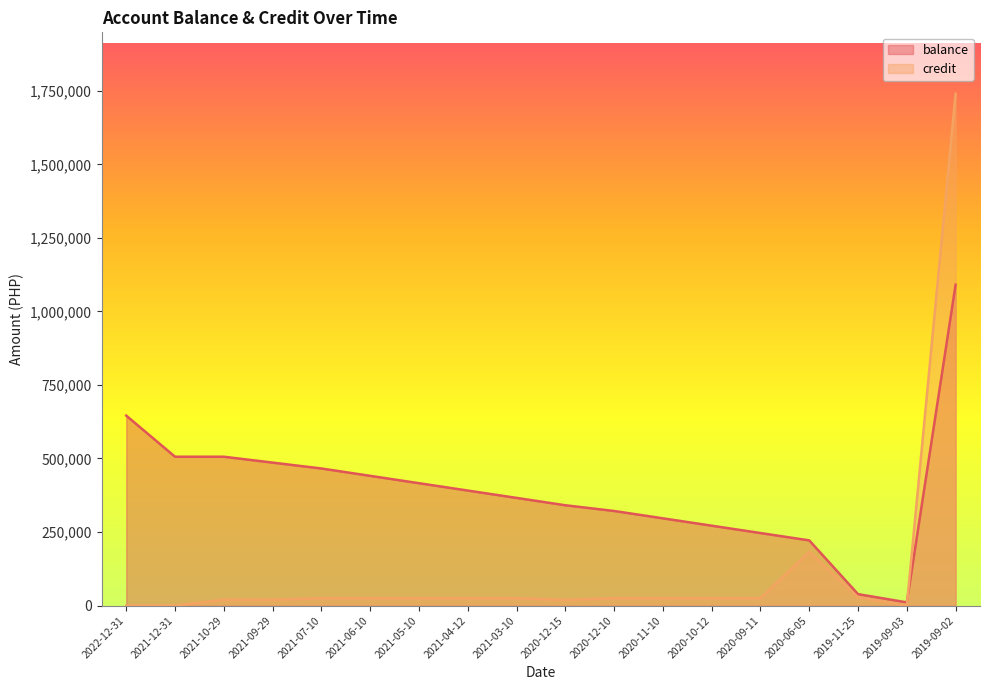

Which has a higher value, 2021-03-10 or 2019-09-02?

2019-09-02